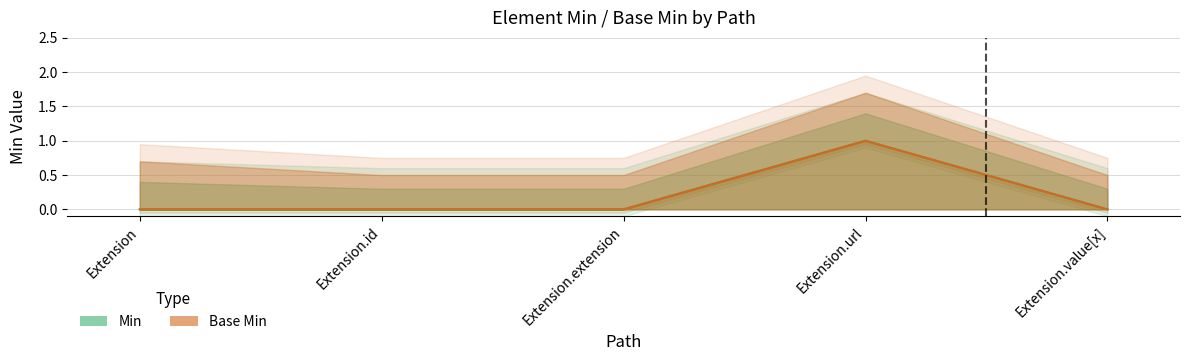

True or false: Min and Base Min intersect in this chart.

False